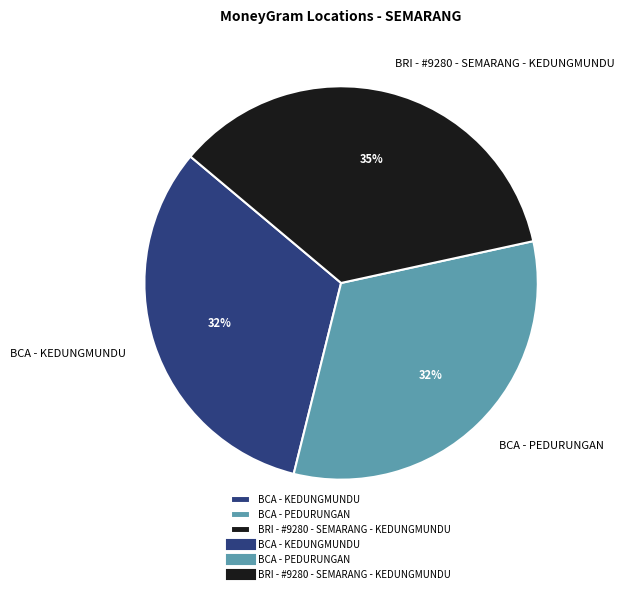

What is the largest slice in the pie chart?

BRI - #9280 - SEMARANG - KEDUNGMUNDU